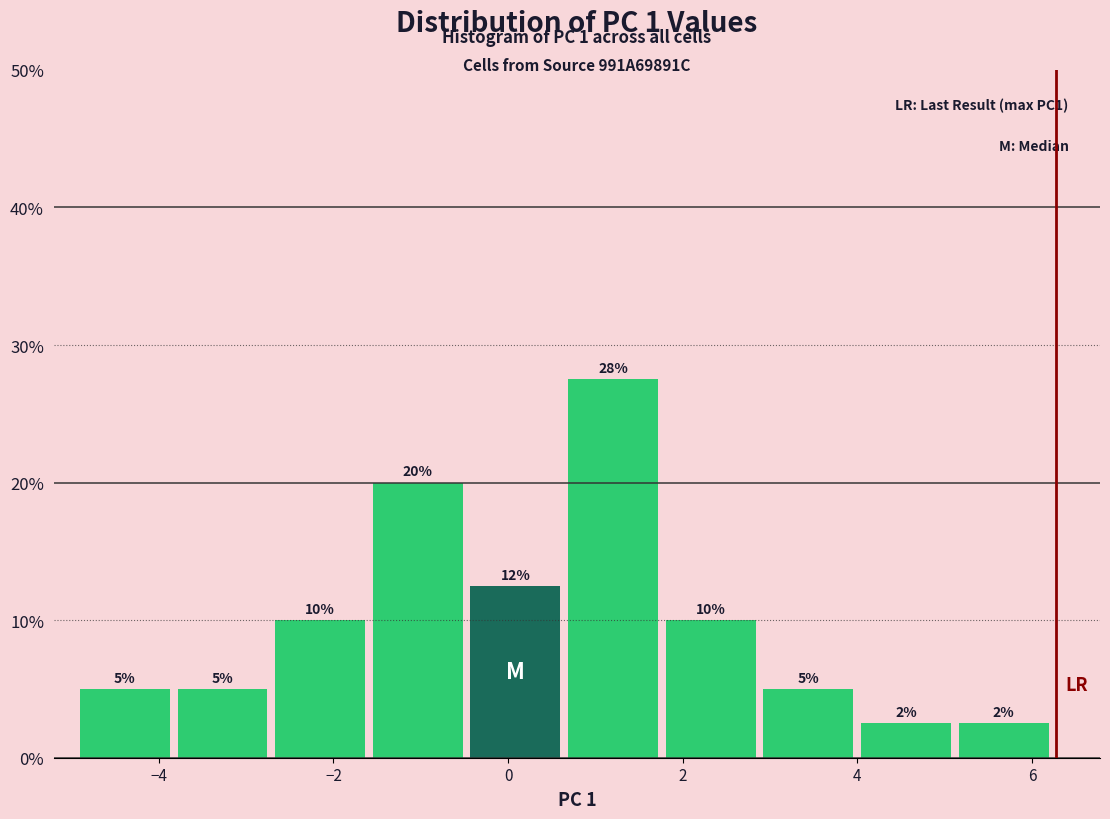

Over which range of the x-axis is the bar tallest?

0.6 to 1.8